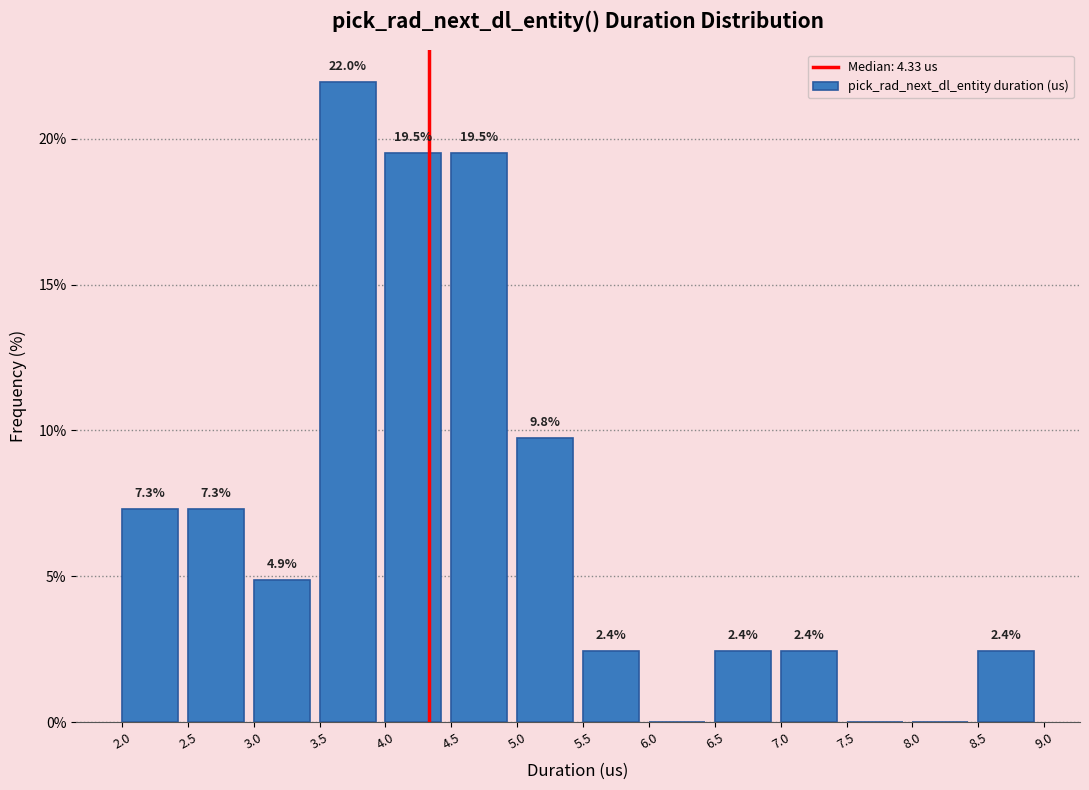

Which range on the x-axis has the tallest bar?

3.5 to 4.0